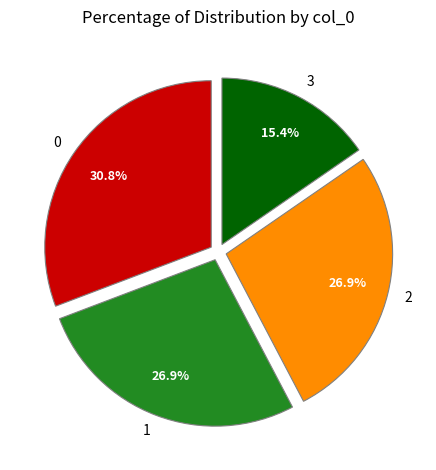

What percentage is NOT represented by 2?

73.1%